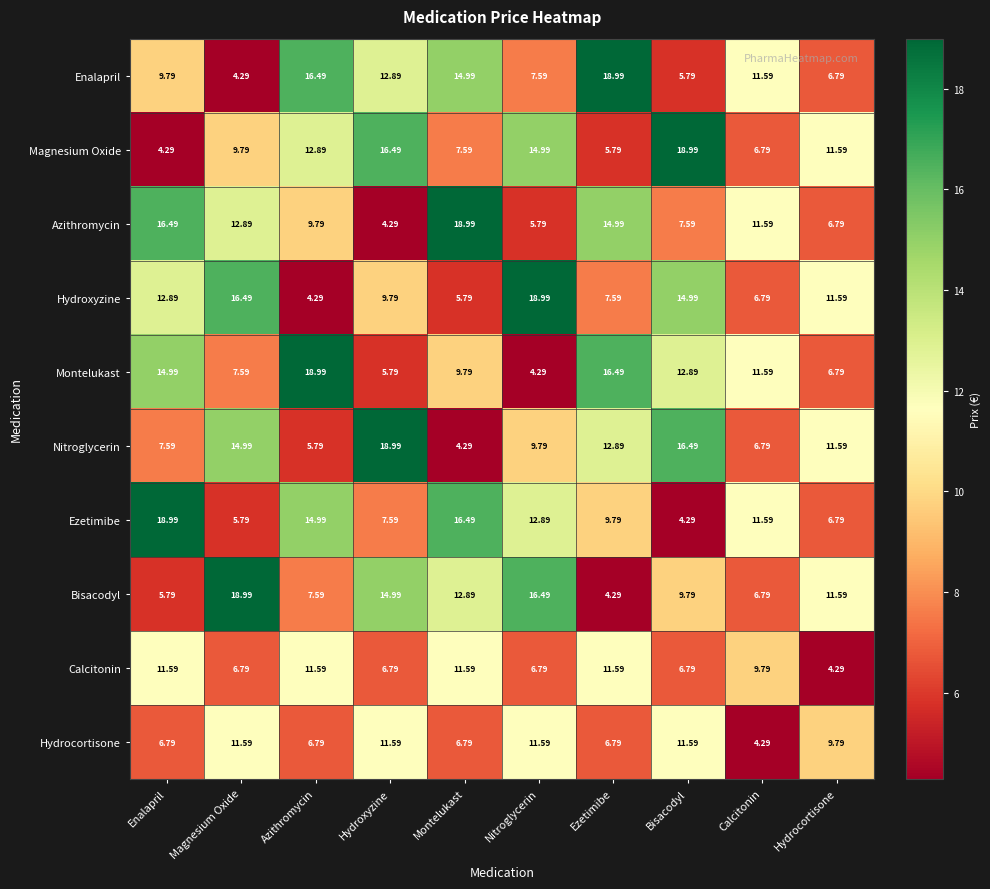

At Montelukast, list the series in order from largest to smallest.

Azithromycin, Ezetimibe, Enalapril, Bisacodyl, Calcitonin, Montelukast, Magnesium Oxide, Hydrocortisone, Hydroxyzine, Nitroglycerin